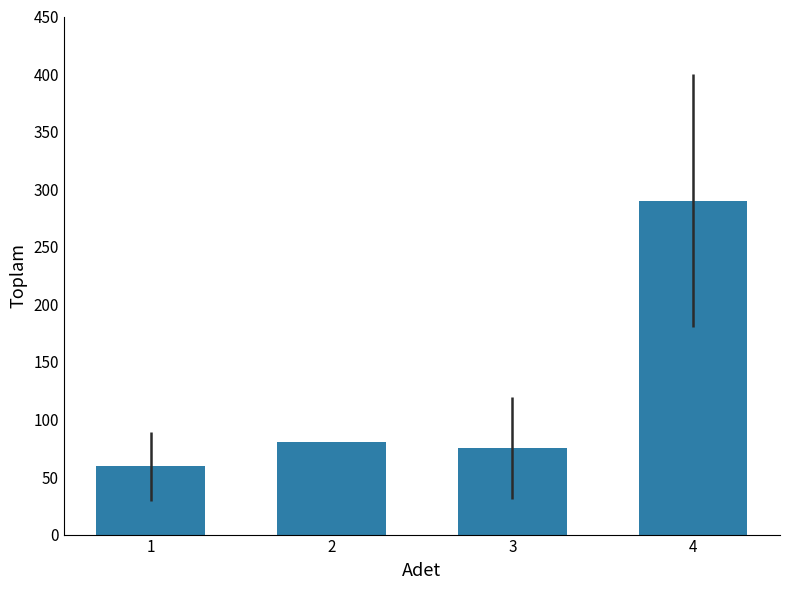

The value at 4 is 133.1. True or false?

False